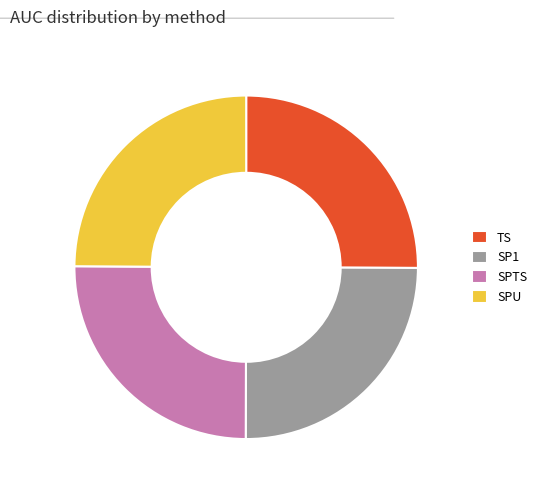

How many slices are in this pie chart?

4